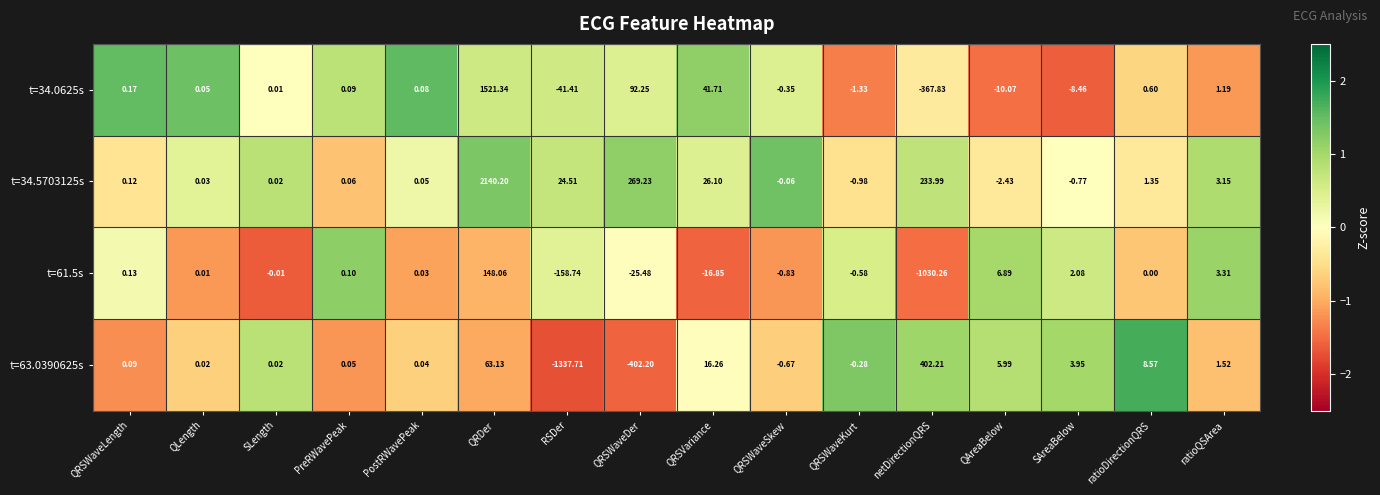

How many values in the t=34.0625s series exceed 0?

10